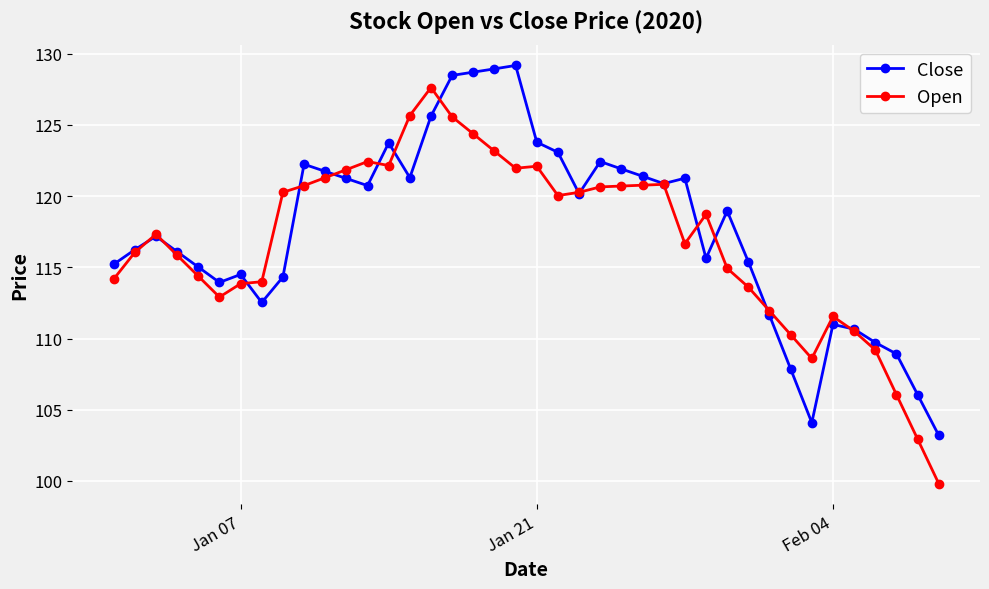

Which series has the widest spread of values?

Open